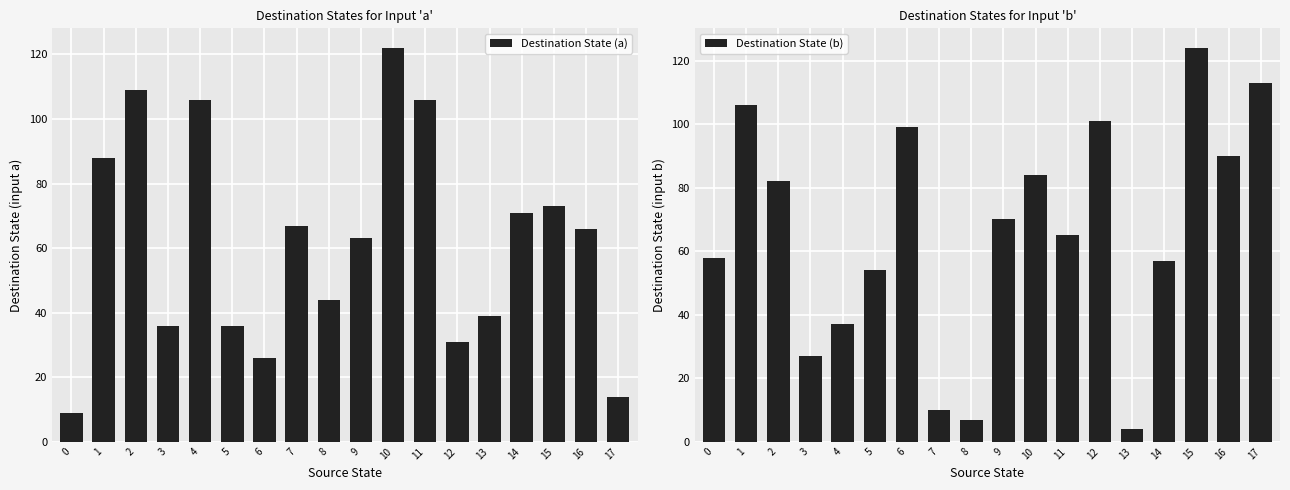

The Destination State (b) series shows 38 at 2. True or false?

False